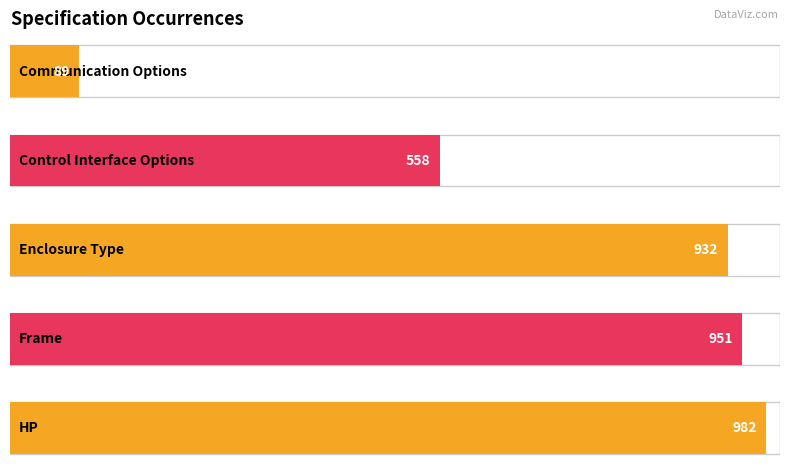

Reading left to right, extract all data points from this chart.

Communication Options=89	Control Interface Options=558	Enclosure Type=932	Frame=951	HP=982